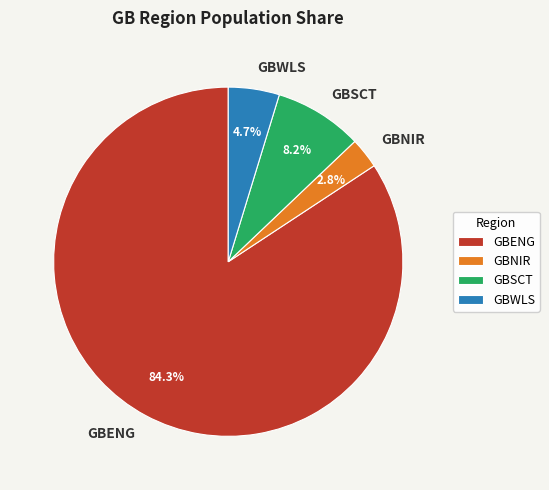

The GBSCT slice represents 1% of the pie. True or false?

False